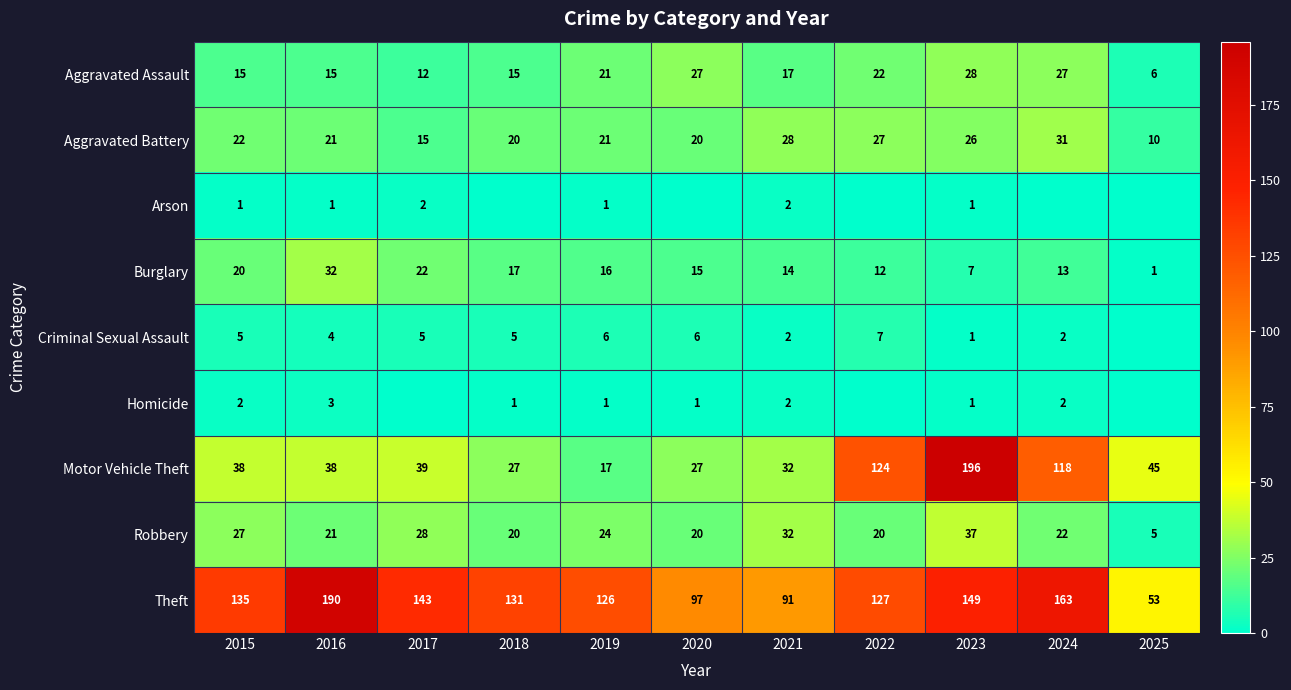

Count the number of categories in the chart.

11